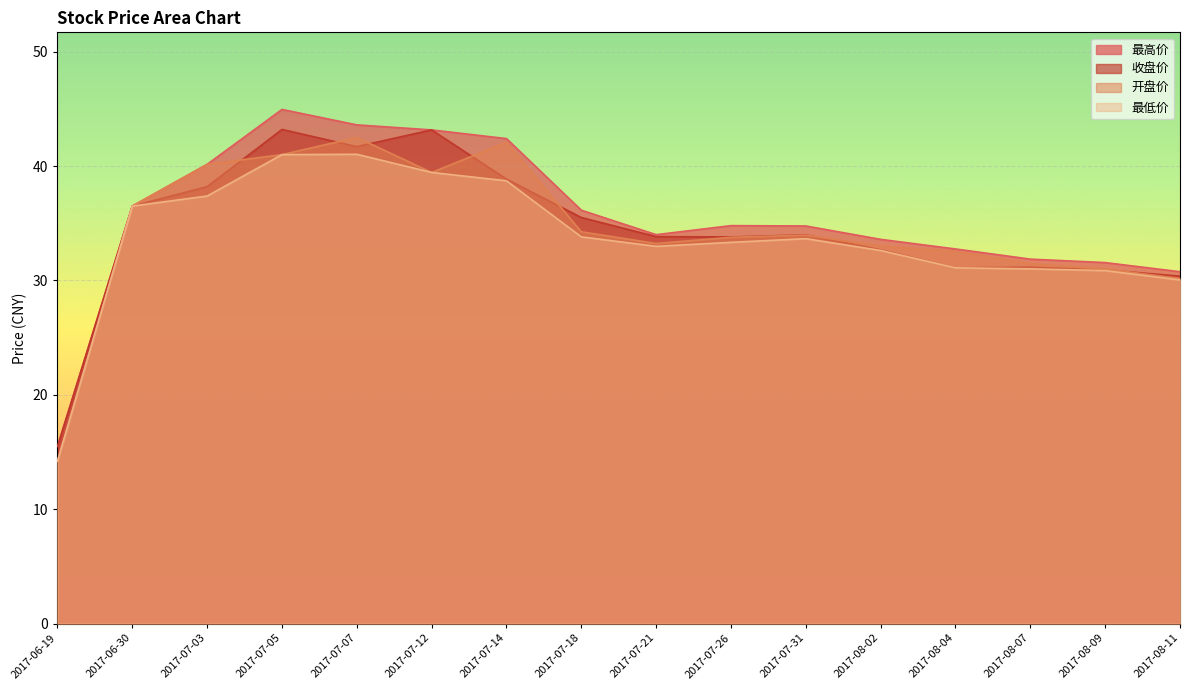

What is the label of the 8th point from the left?

2017-07-18